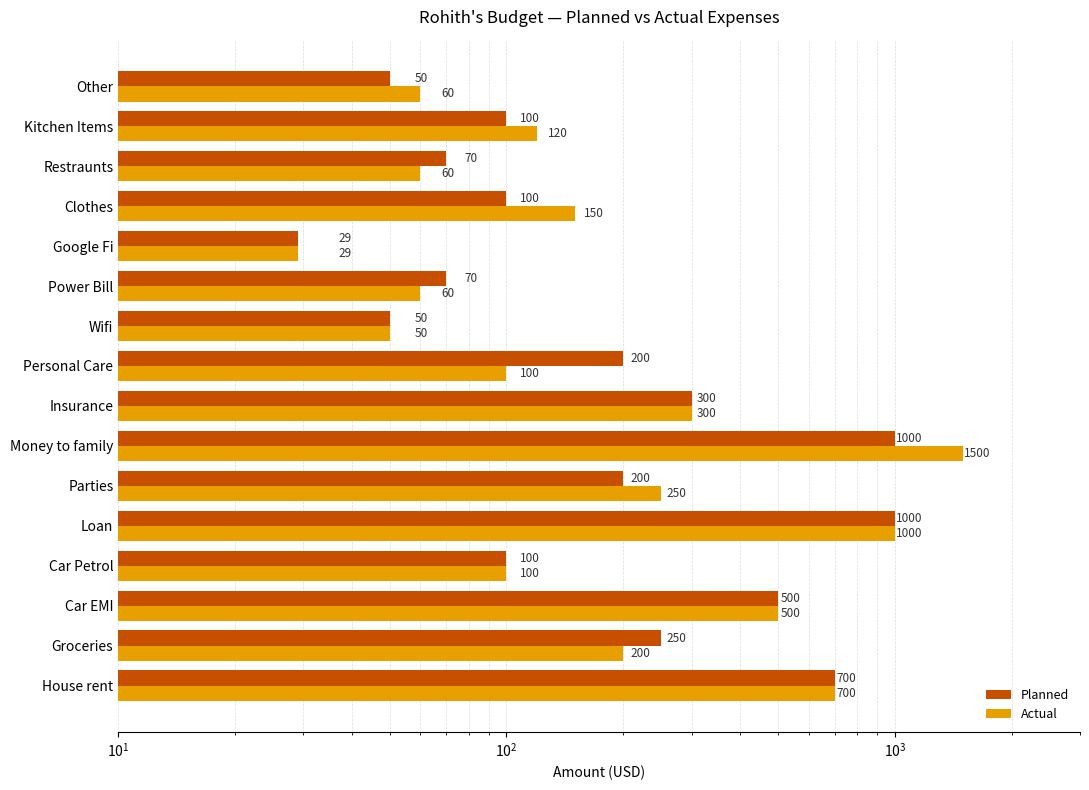

Reading left to right, transcribe all the data shown in this chart.

Planned: 700	250	500	100	1000	200	1000	300	200	50	70	29	100	70	100	50
Actual: 700	200	500	100	1000	250	1500	300	100	50	60	29	150	60	120	60